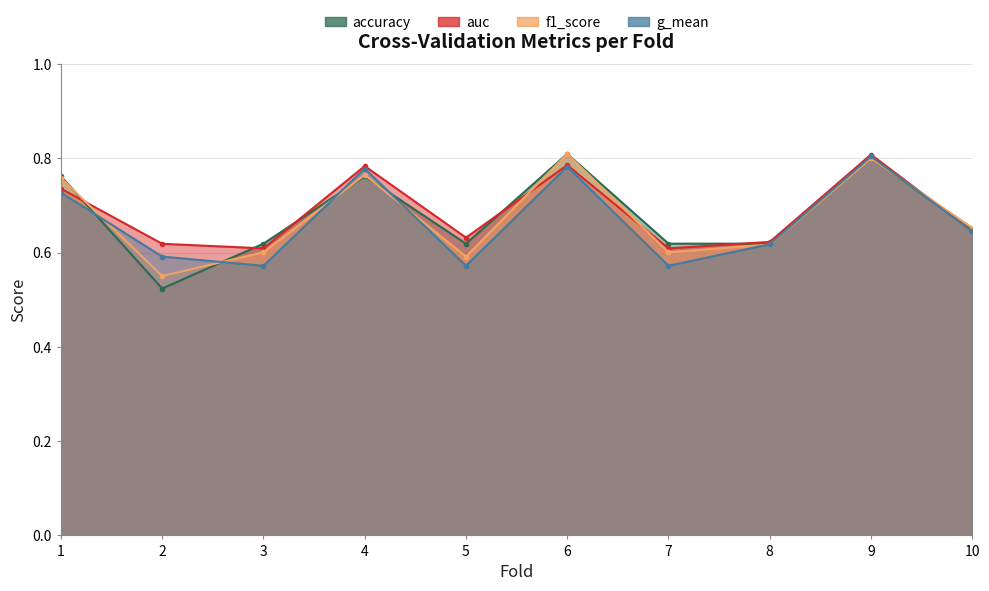

Reading left to right, what are all the values shown in this chart?

accuracy: 0.8	0.5	0.6	0.8	0.6	0.8	0.6	0.6	0.8	0.7
auc: 0.7	0.6	0.6	0.8	0.6	0.8	0.6	0.6	0.8	0.6
f1_score: 0.8	0.6	0.6	0.8	0.6	0.8	0.6	0.6	0.8	0.7
g_mean: 0.7	0.6	0.6	0.8	0.6	0.8	0.6	0.6	0.8	0.6